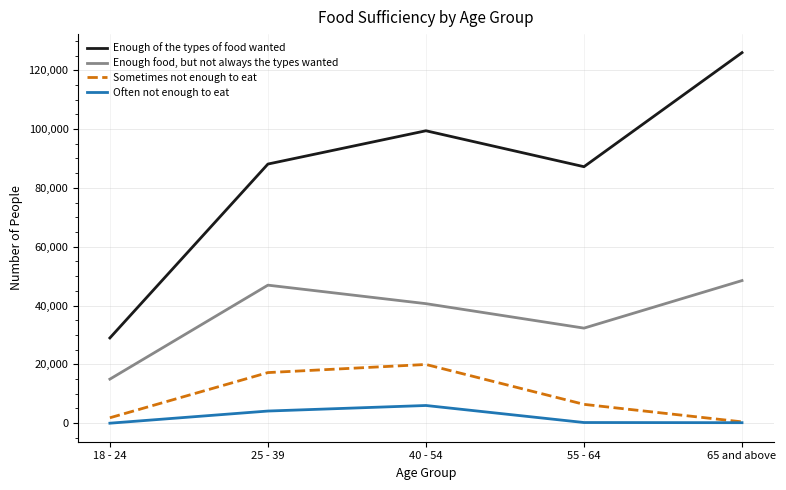

Rank the series by their maximum value, from lowest to highest.

Often not enough to eat, Sometimes not enough to eat, Enough food, but not always the types wanted, Enough of the types of food wanted